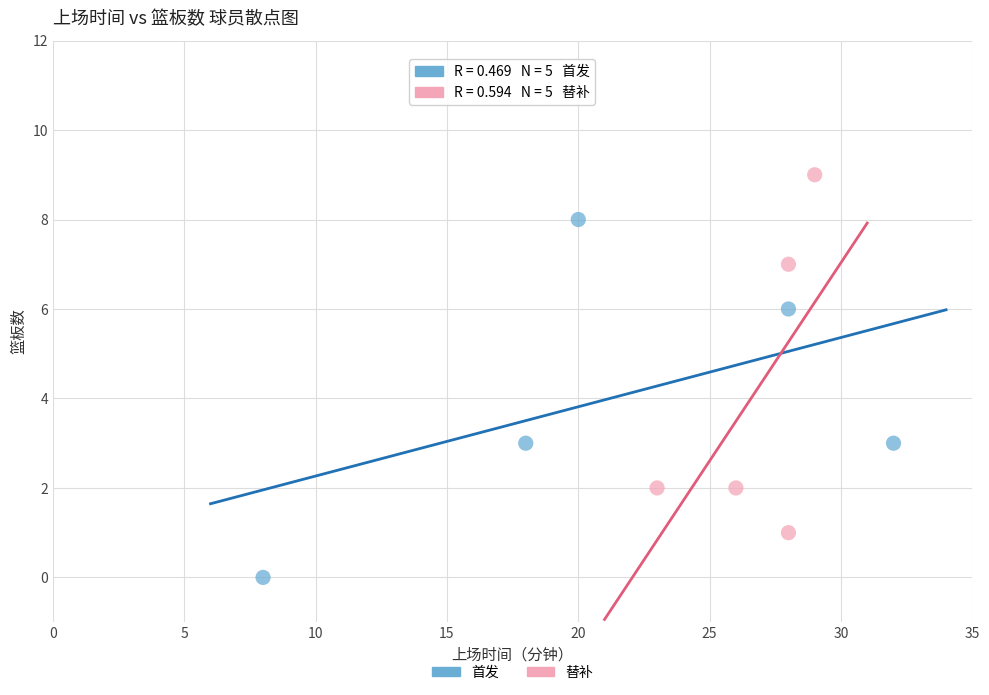

Which series reaches the minimum Y coordinate?

首发